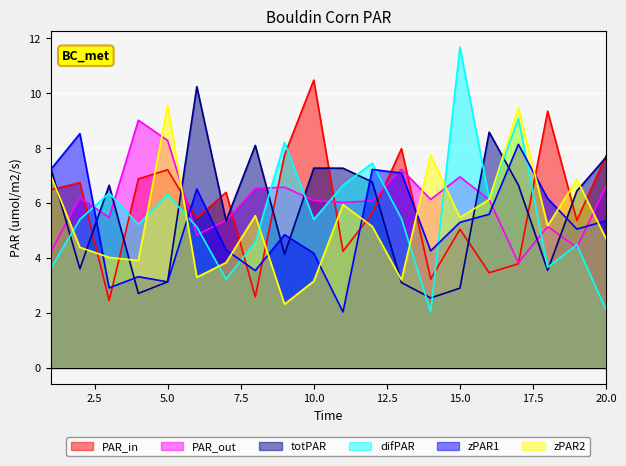

At which category does x3 reach its first local peak?

3